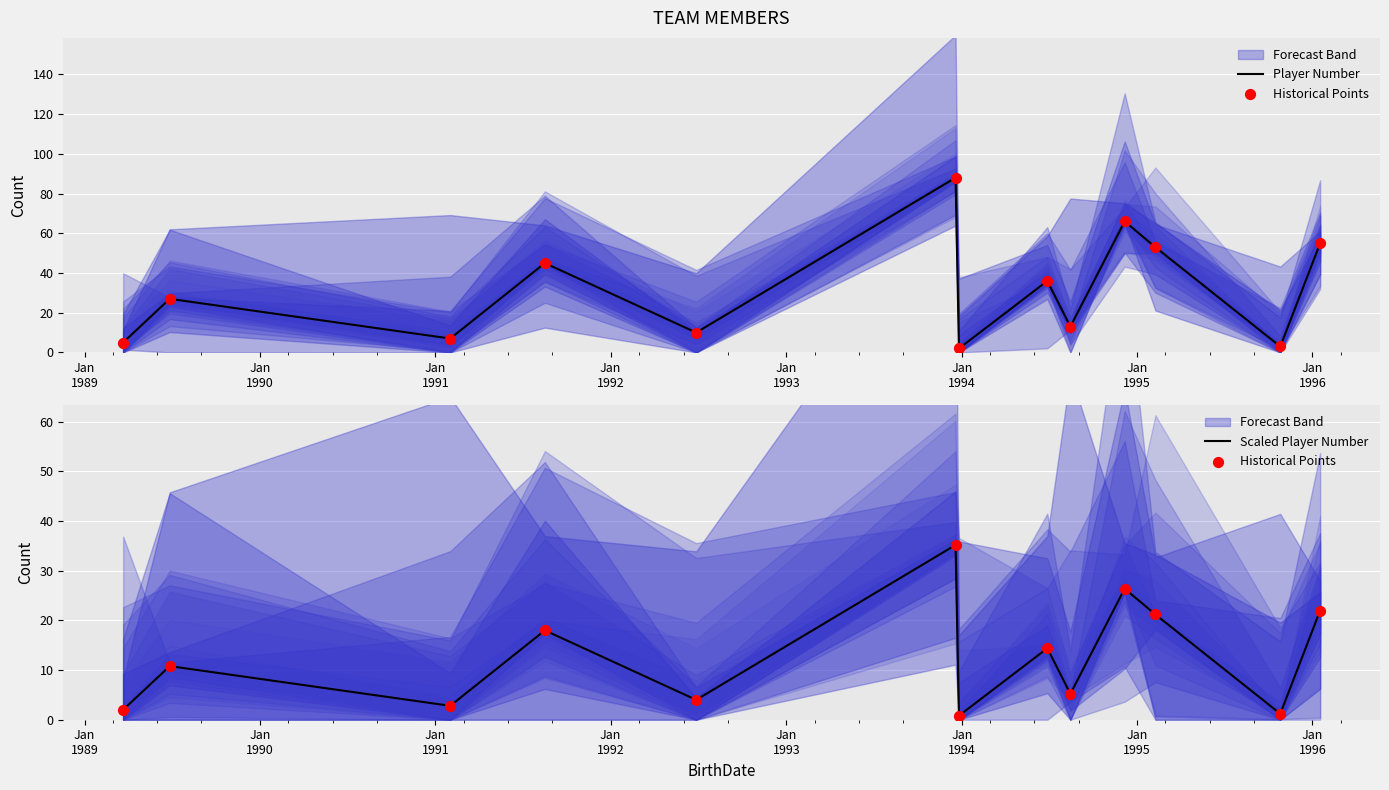

Is the value of Historical Points at Jan
1993 greater than the value of Scaled Player Number at 9?

Yes